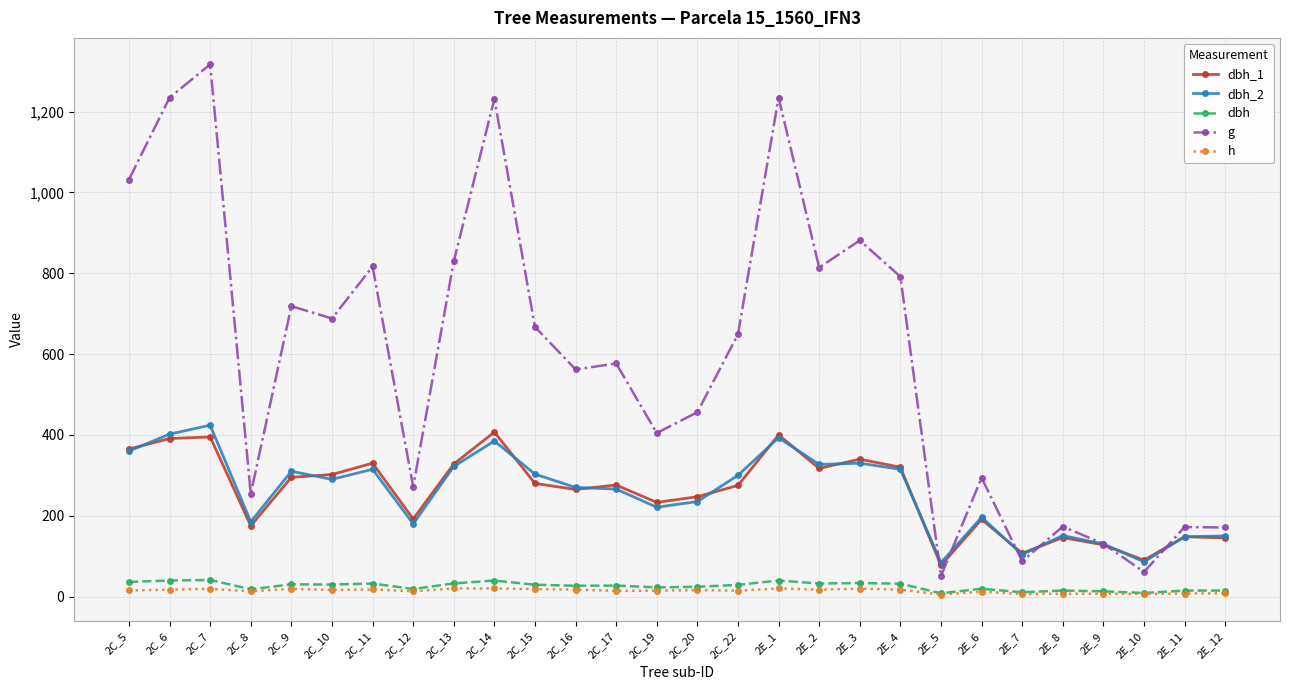

True or false: dbh has more than 2 interior local peaks.

True